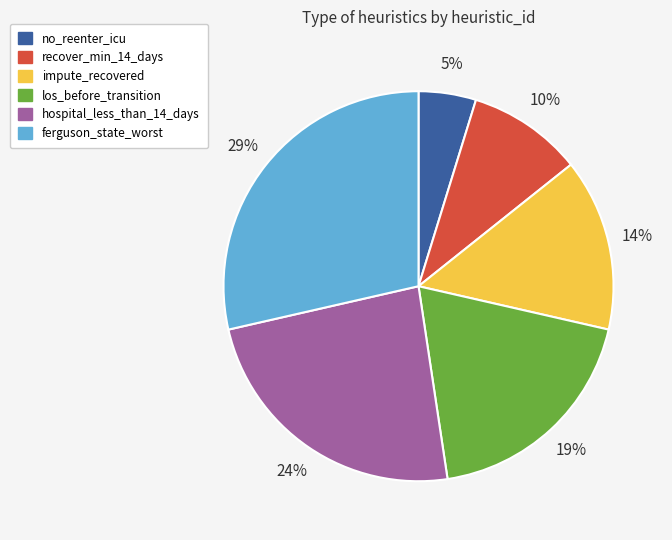

Which has a higher value, ferguson_state_worst or los_before_transition?

ferguson_state_worst